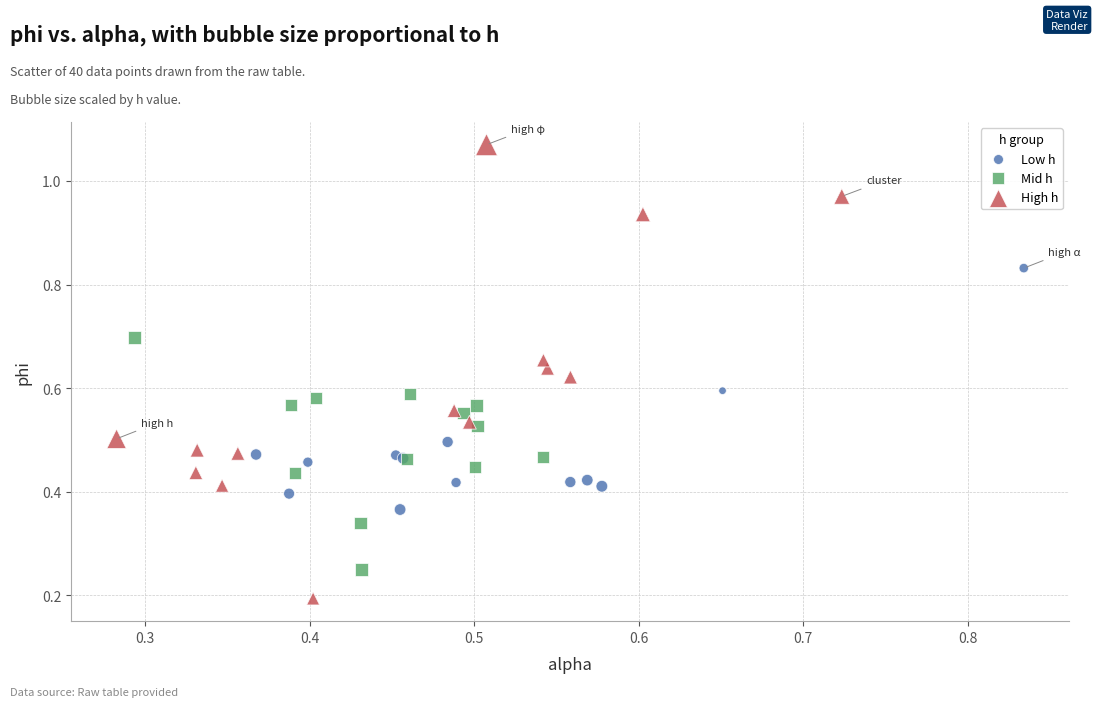

Which series has the widest spread of Y values?

High h